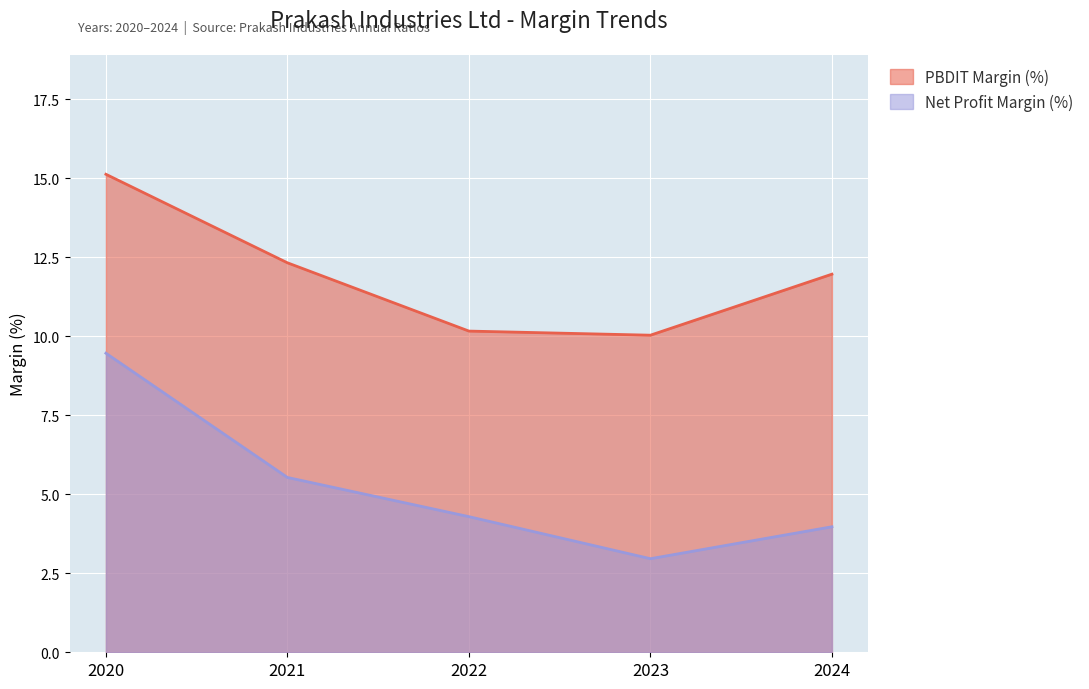

What is the sum of all PBDIT Margin (%) values?

59.6